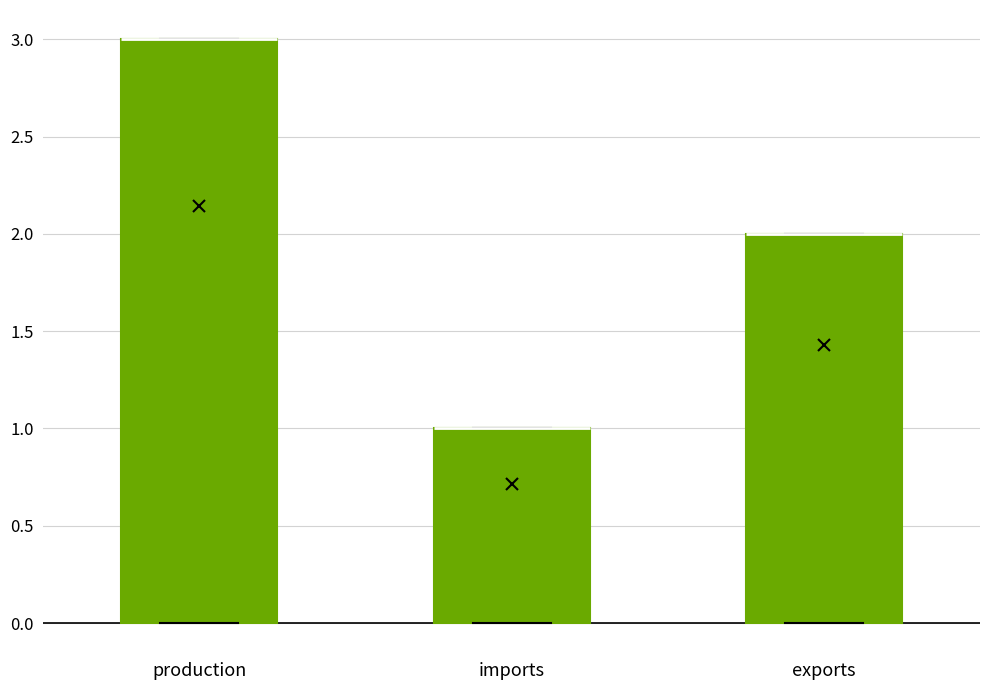

Reading left to right, read every box against the y-axis: the position of its median line, the range the box covers, and the ends of its whiskers. The values are not printed on the chart, so give them approximately, as read against the axis.

production: median 3 (drawn on the box's upper edge), box 0 to 3, whiskers 0 to 3
imports: median 1 (drawn on the box's upper edge), box 0 to 1, whiskers 0 to 1
exports: median 2 (drawn on the box's upper edge), box 0 to 2, whiskers 0 to 2